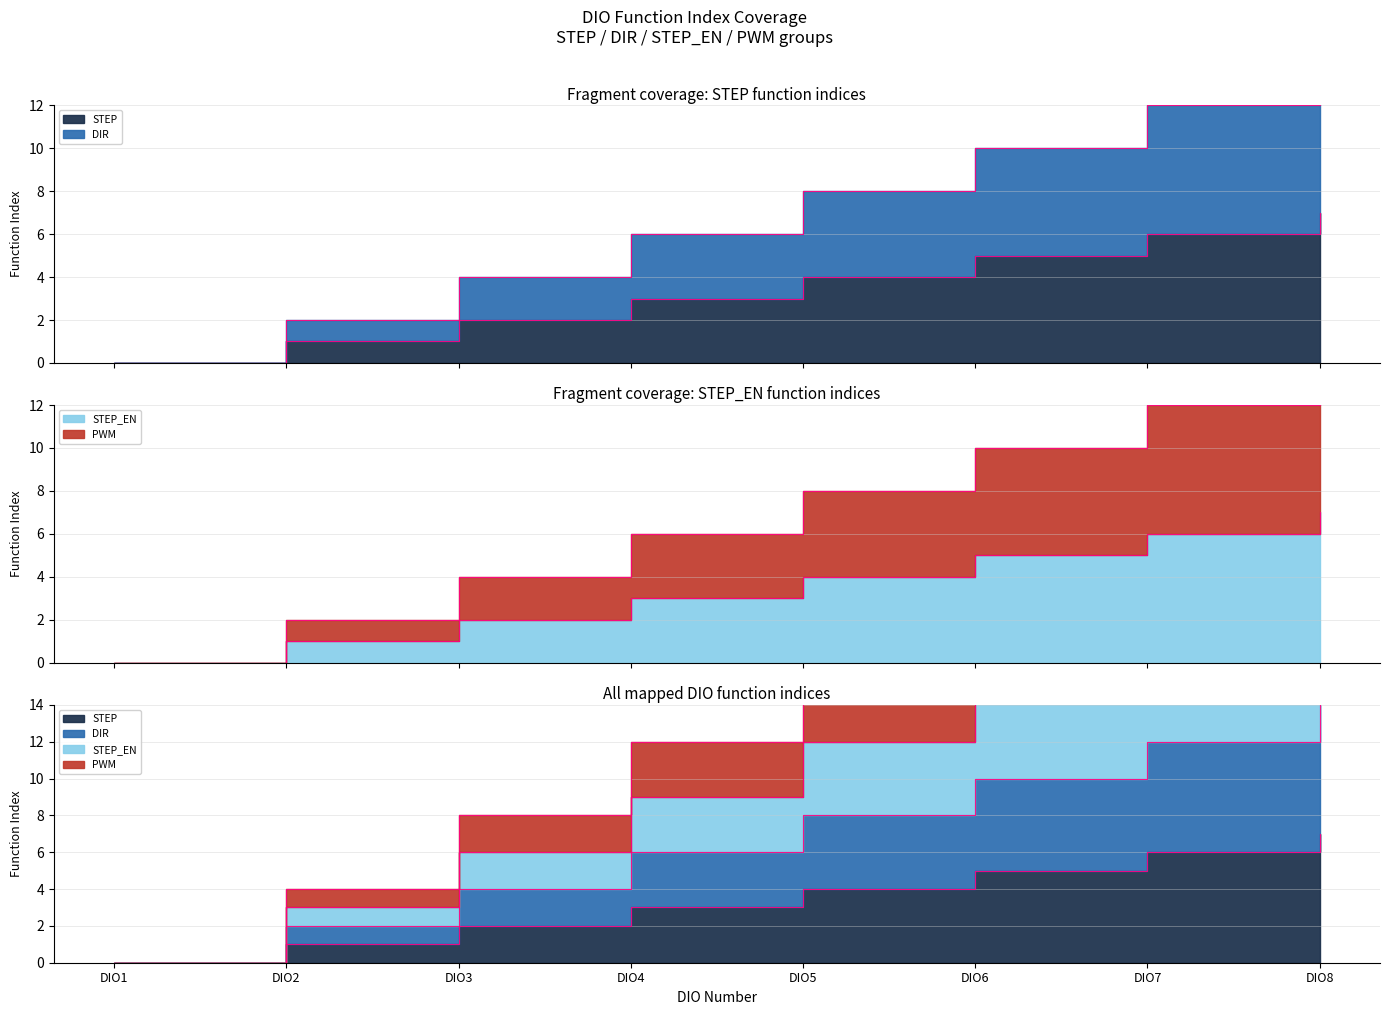

At how many categories does at least one series exceed 10?

2